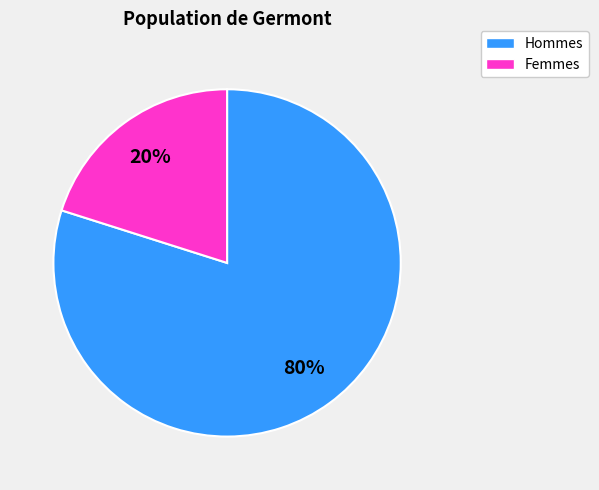

To the nearest percent, what is the average slice percentage?

50%